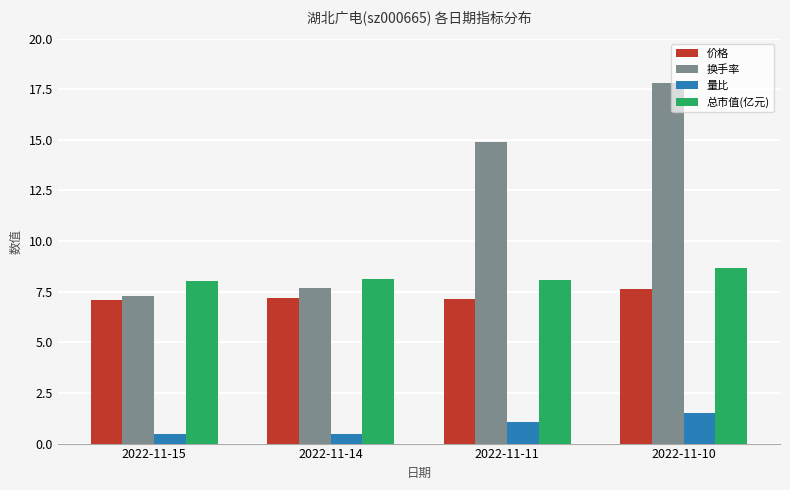

What is the total value across all series at 2022-11-15?

22.9